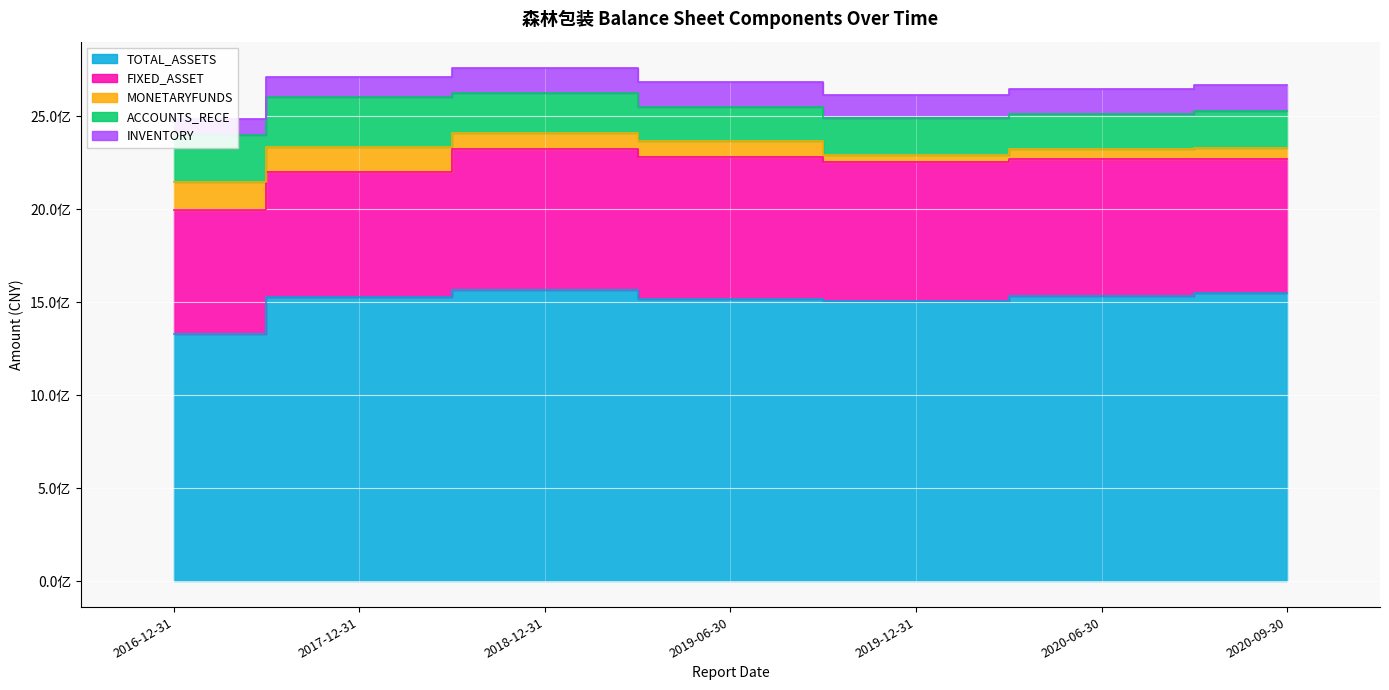

How many lines are shown in the chart?

5